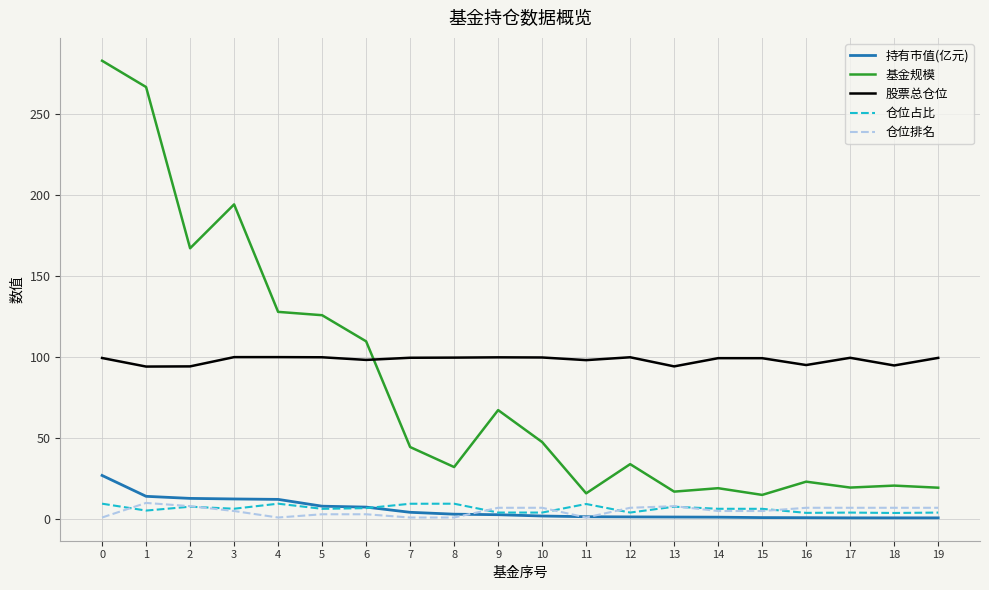

How many lines are shown in the chart?

5